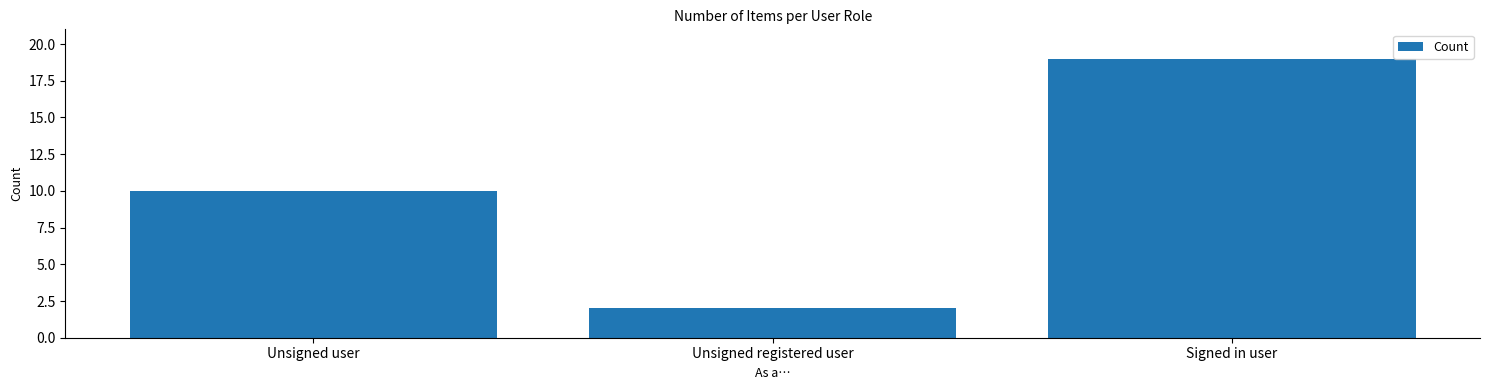

What is the label of the 1st bar from the left?

Unsigned user